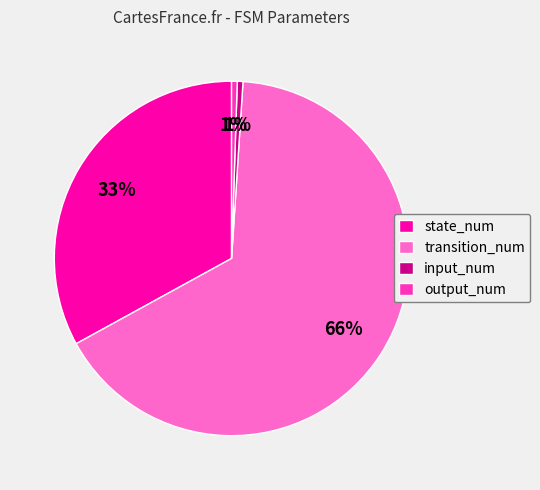

True or false: transition_num accounts for 55% of the total.

False